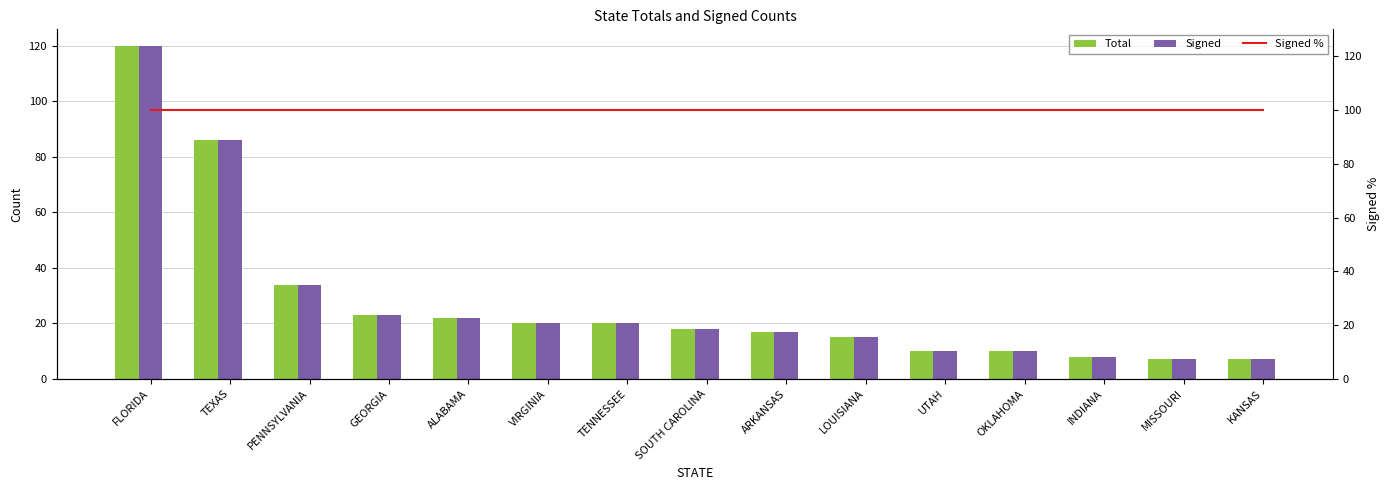

True or false: Signed has a value of 7 at OKLAHOMA.

False